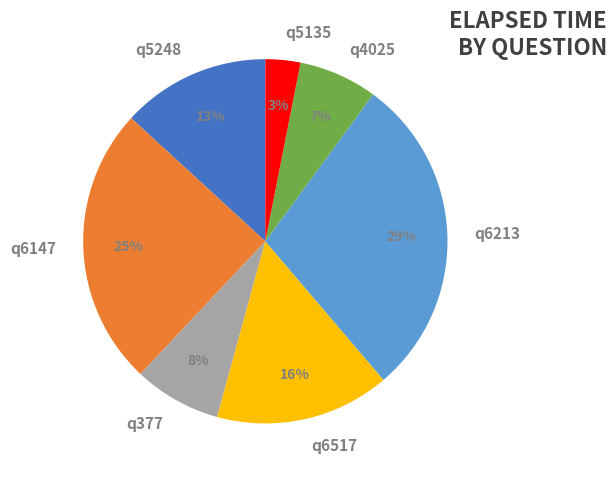

Does any single category account for the majority?

No